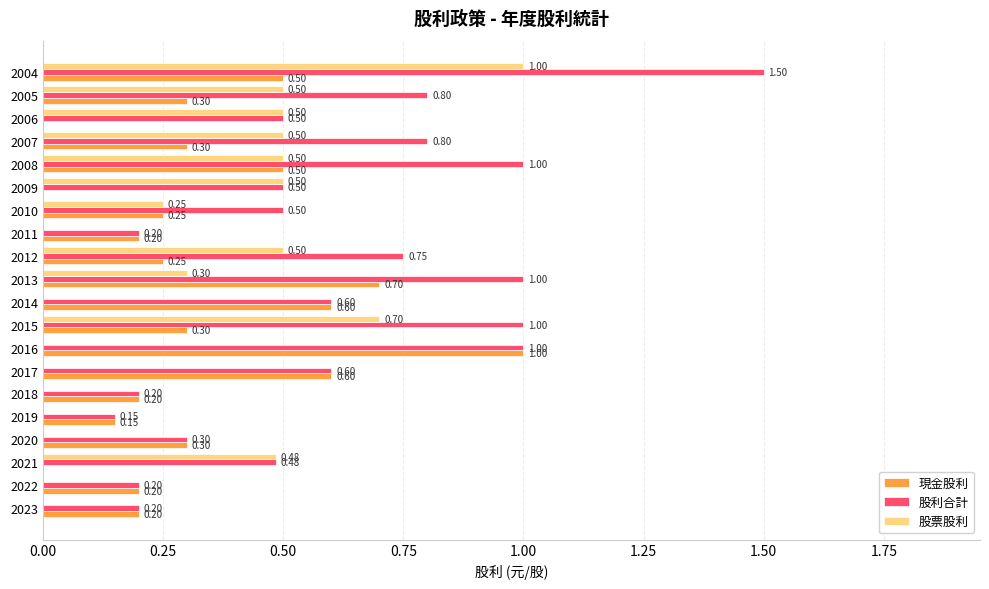

What is the sum of all 股票股利 values?

5.7